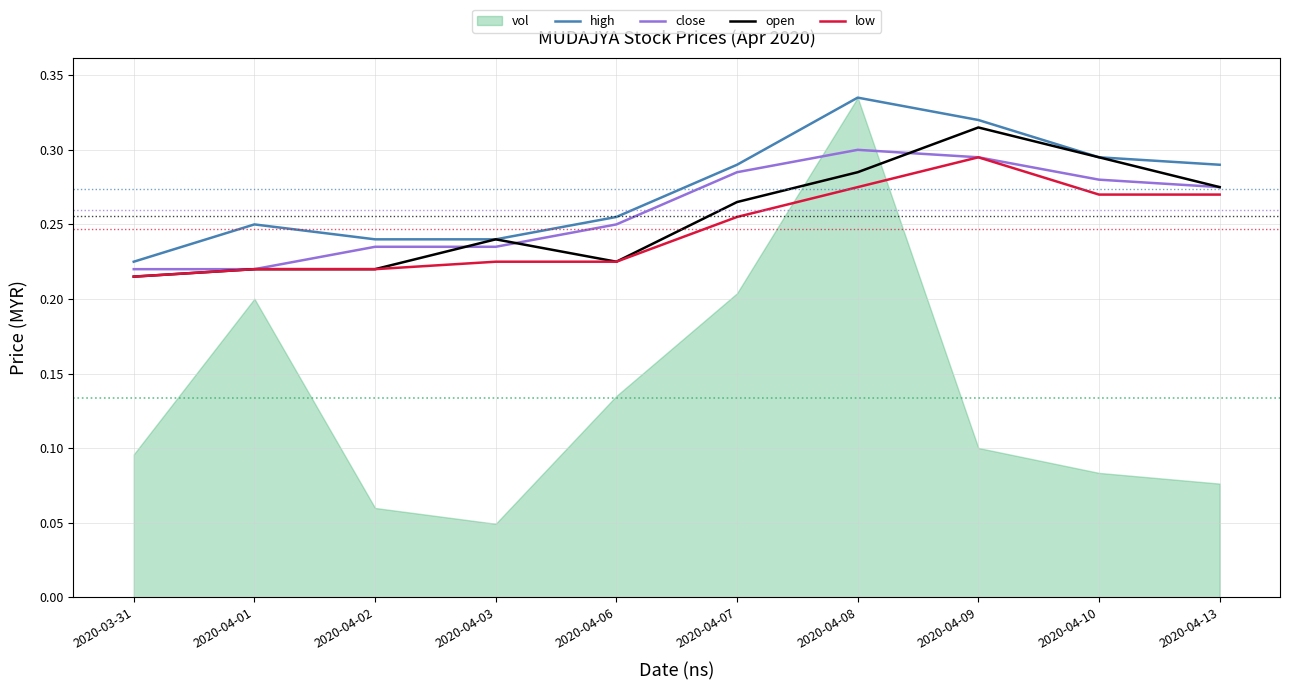

Which label corresponds to the largest value in the chart?

2020-04-08